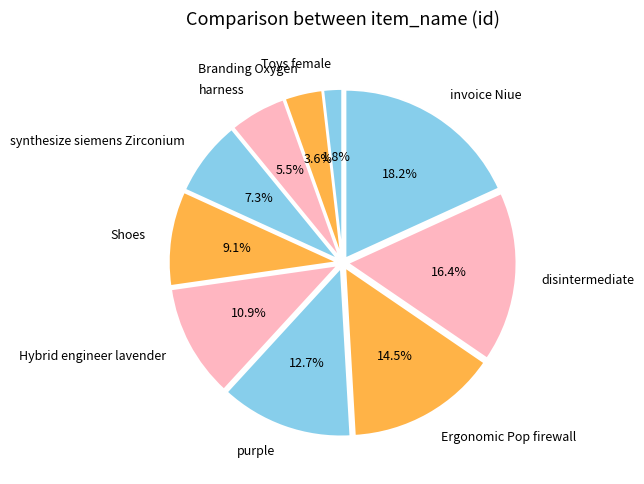

To the nearest percent, what portion does purple represent?

13%